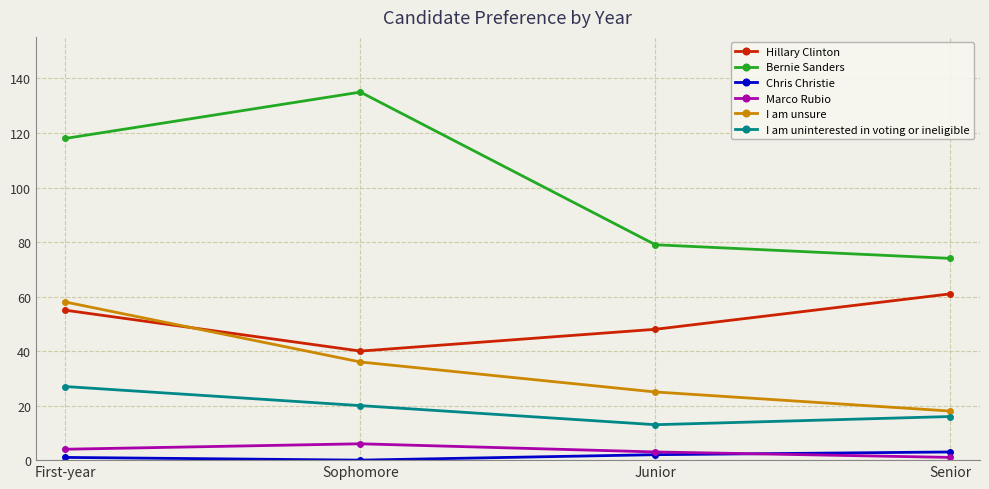

What is the maximum value for Marco Rubio?

6